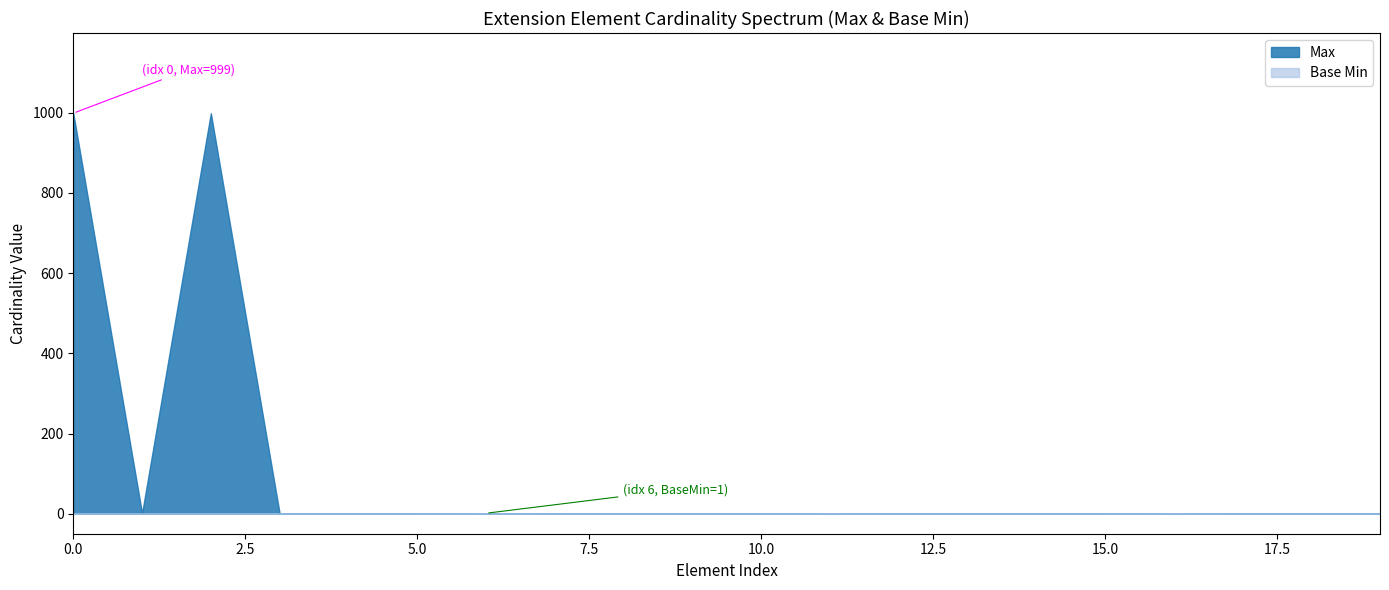

How many lines are shown in the chart?

2